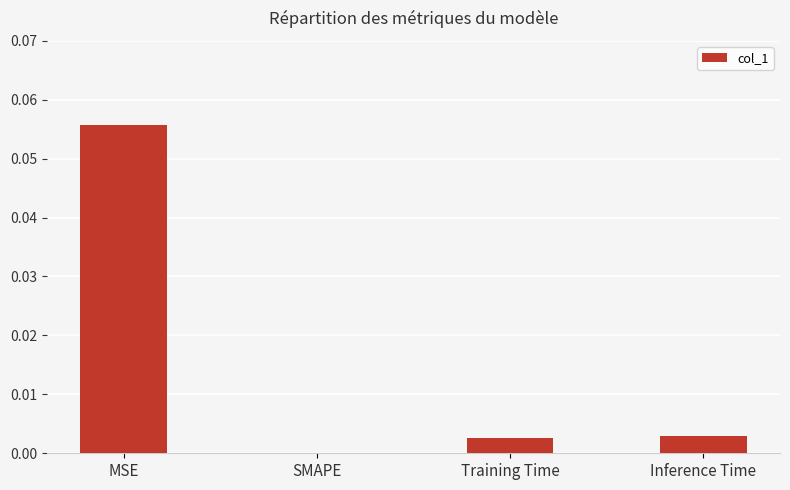

Which label corresponds to the largest value in the chart?

MSE